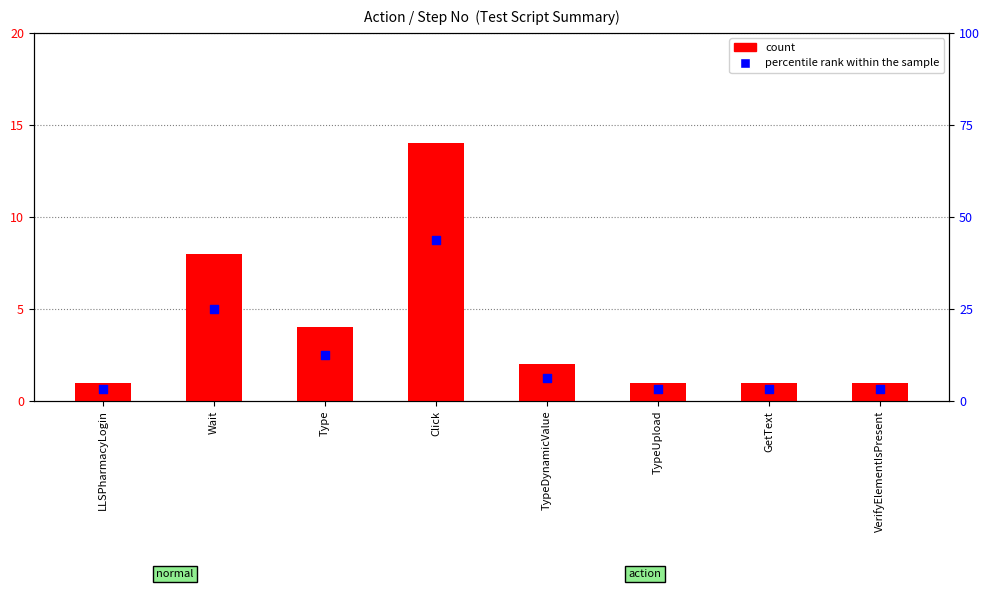

What is the total value across all series at TypeUpload?

4.1